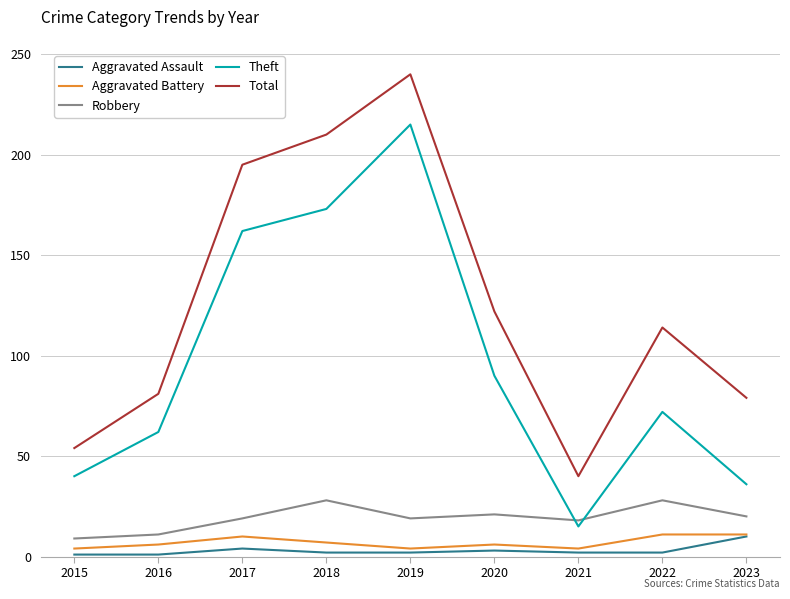

What is the maximum value for Total?

240